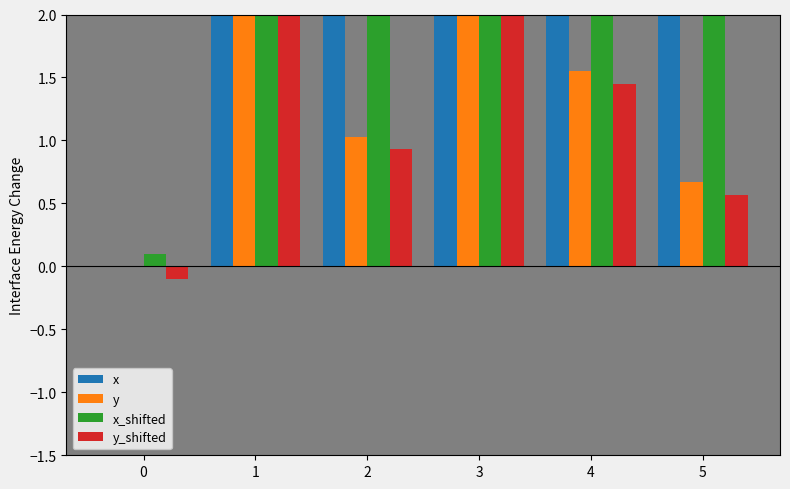

Are the bars grouped side by side (vs. stacked)?

Yes